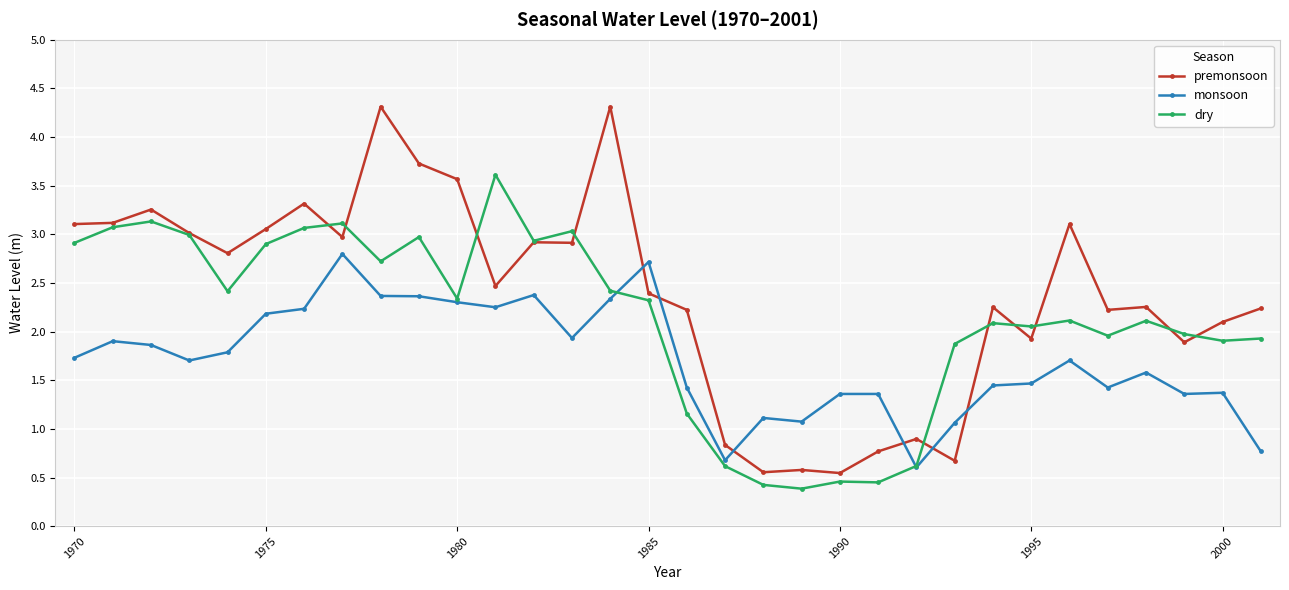

True or false: monsoon has more than 2 interior local peaks.

True